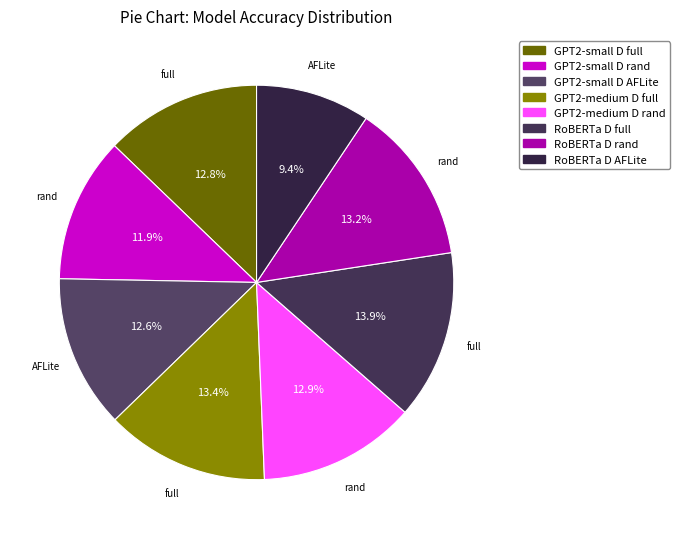

To the nearest percent, what is the average slice percentage?

12%